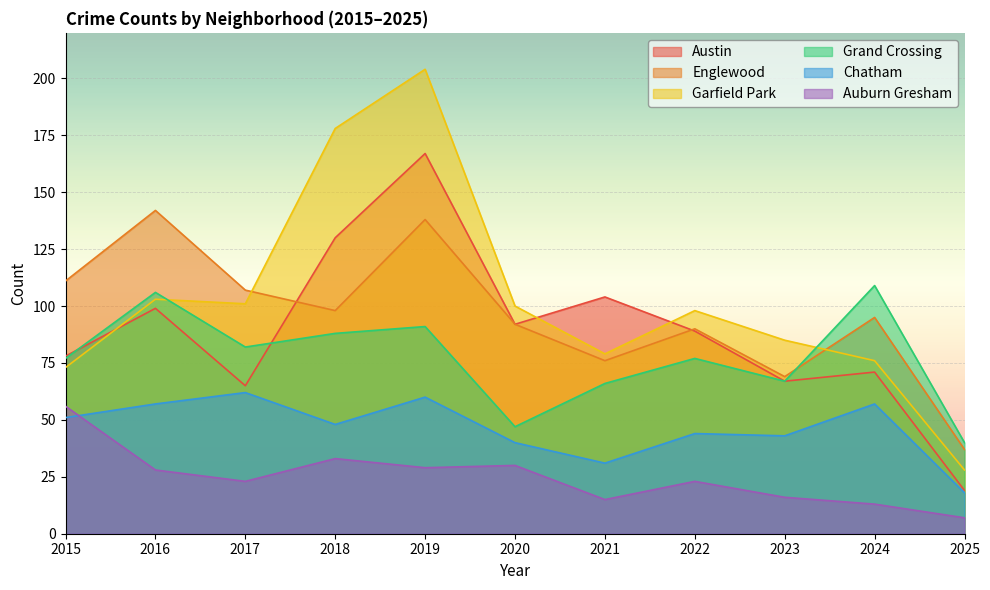

What are all the series names shown in the legend?

Austin, Englewood, Garfield Park, Grand Crossing, Chatham, Auburn Gresham